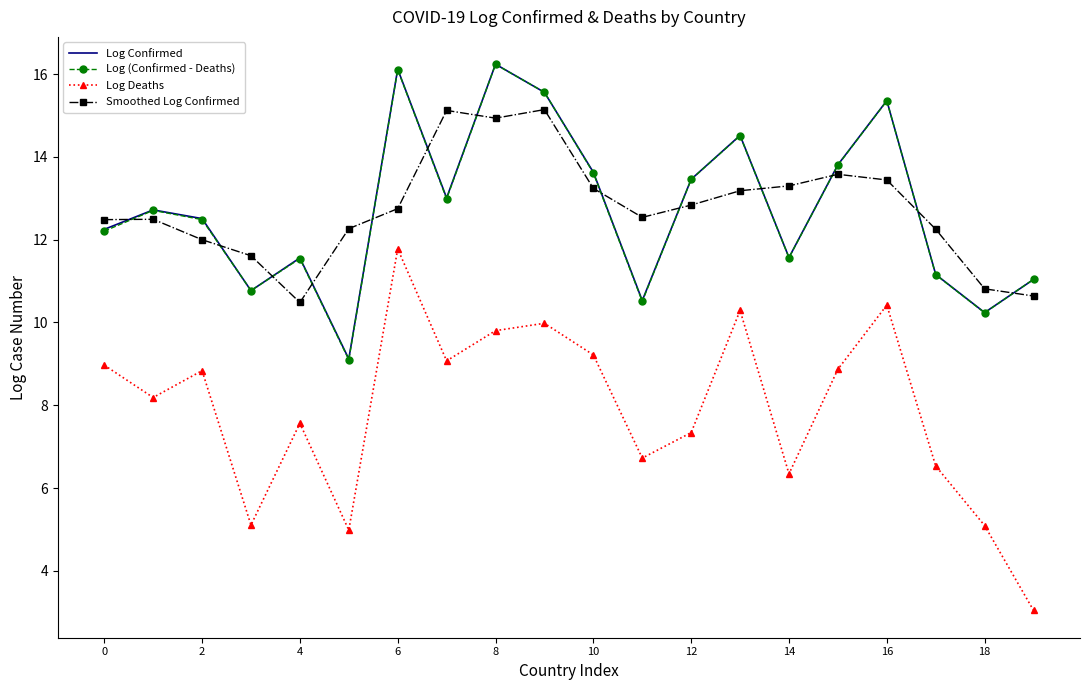

What is the lowest value of the Smoothed Log Confirmed series?

10.5